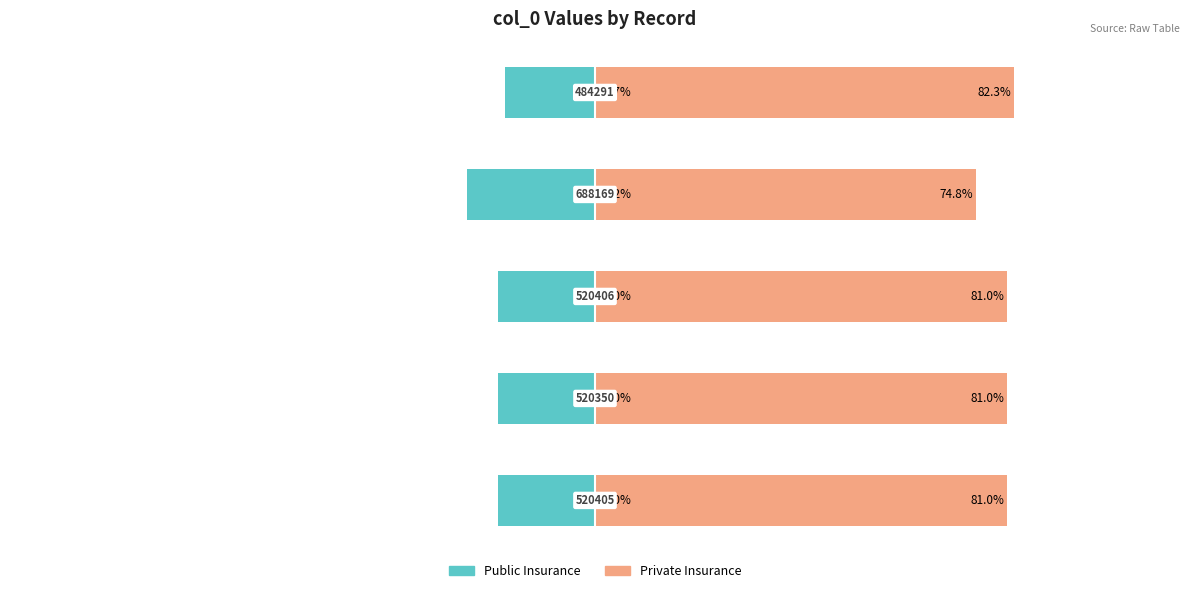

At which category is the sum across all series the highest?

4